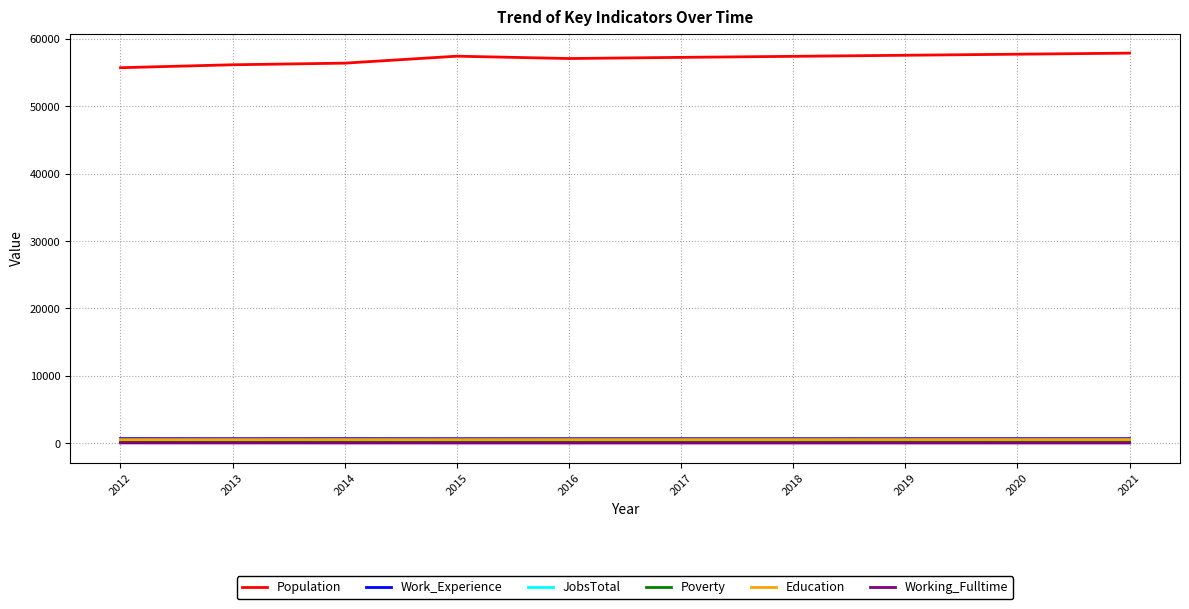

What is the sum of the Work_Experience values at 2019 and 2014?

1392